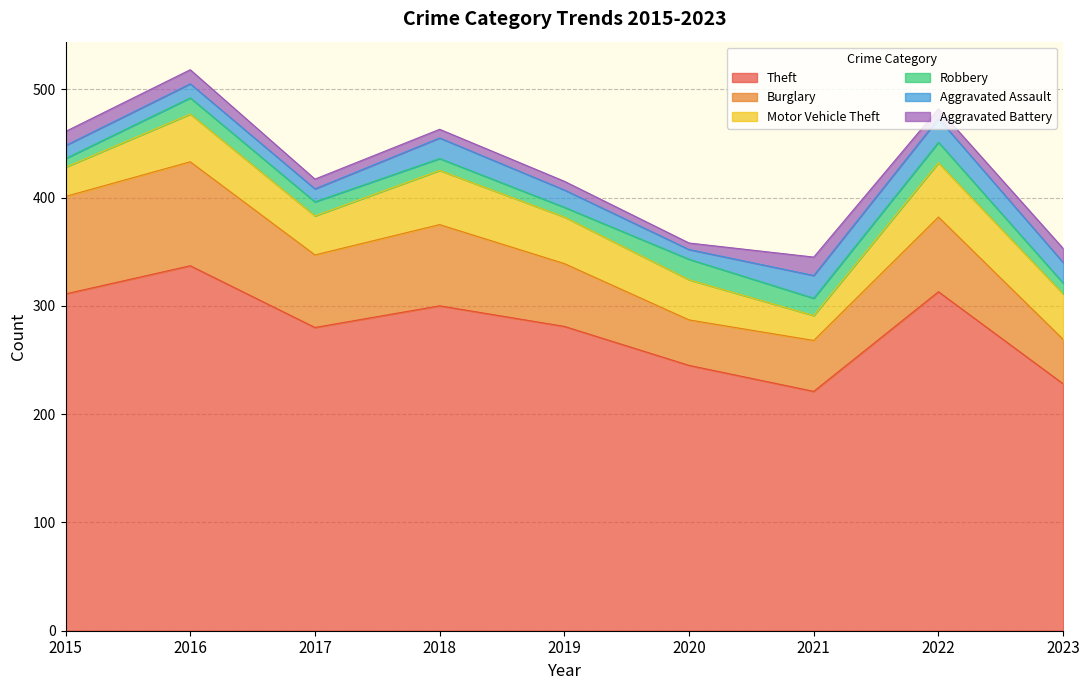

How many data points does each series have?

9